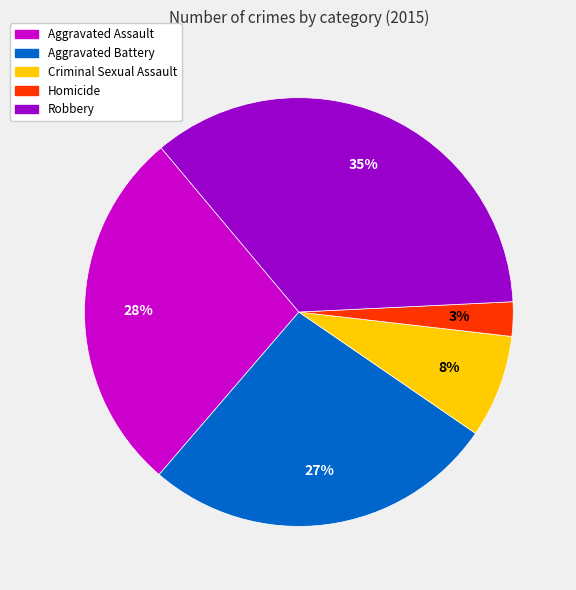

What is the largest slice in the pie chart?

Robbery